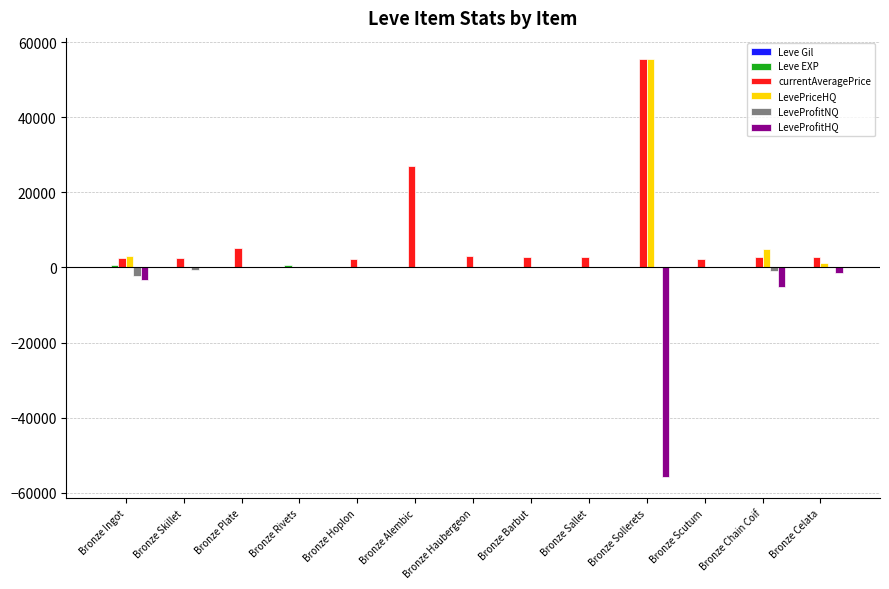

What is the difference between the currentAveragePrice values at Bronze Hoplon and Bronze Barbut?

454.0